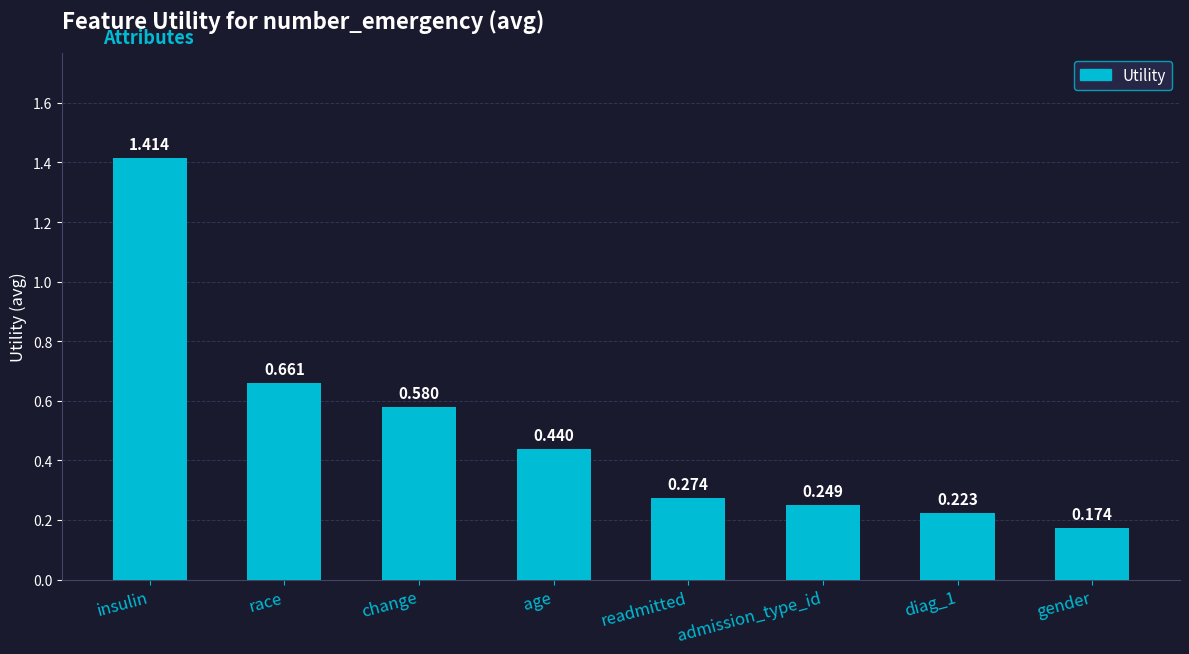

What is the label of the 4th bar from the right?

readmitted